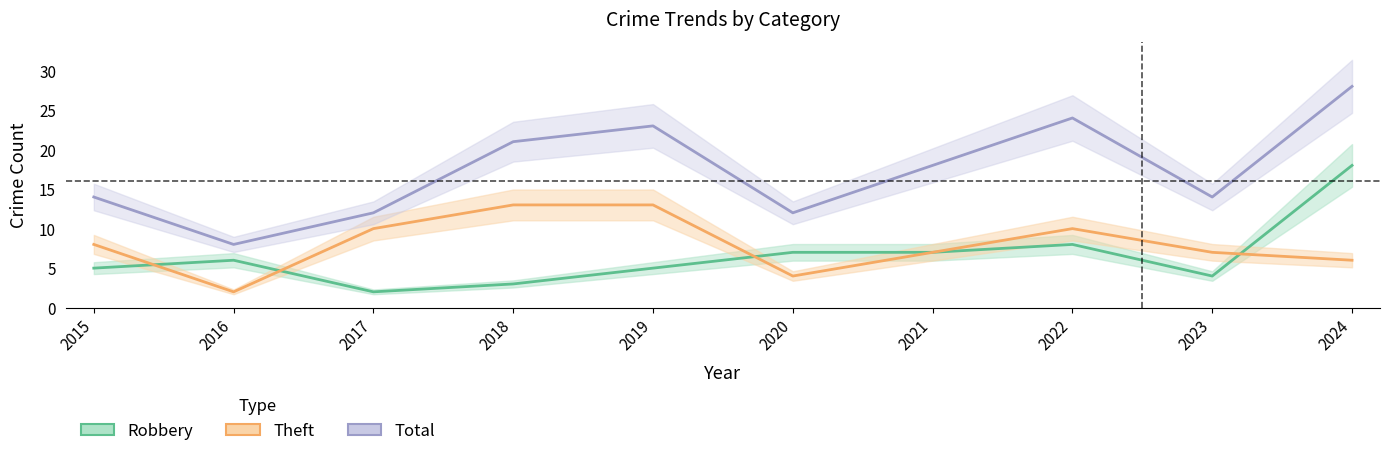

True or false: Theft has a value of 10 at 2017.

True